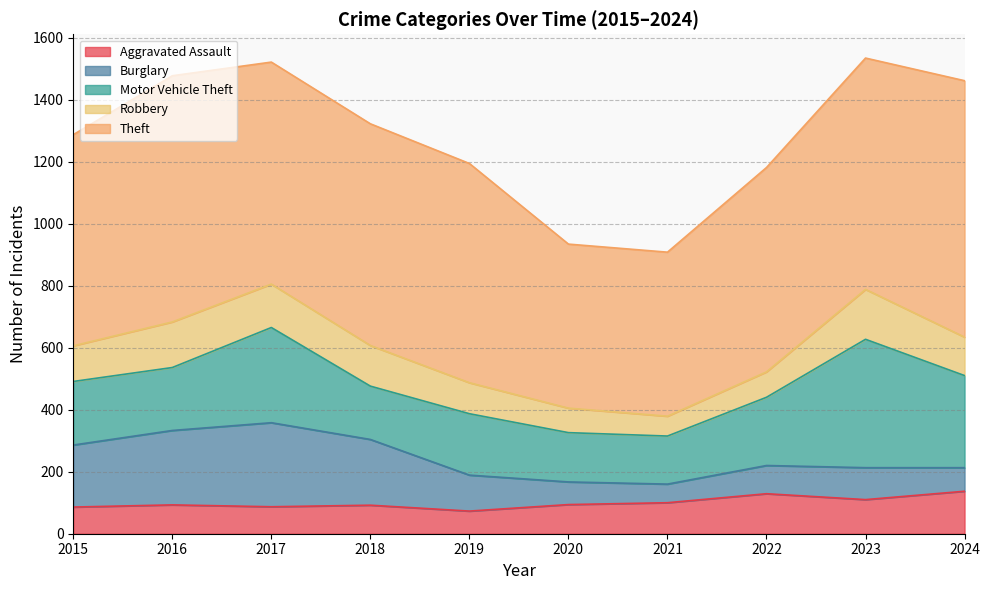

The Burglary series shows 37 at 2023. True or false?

False